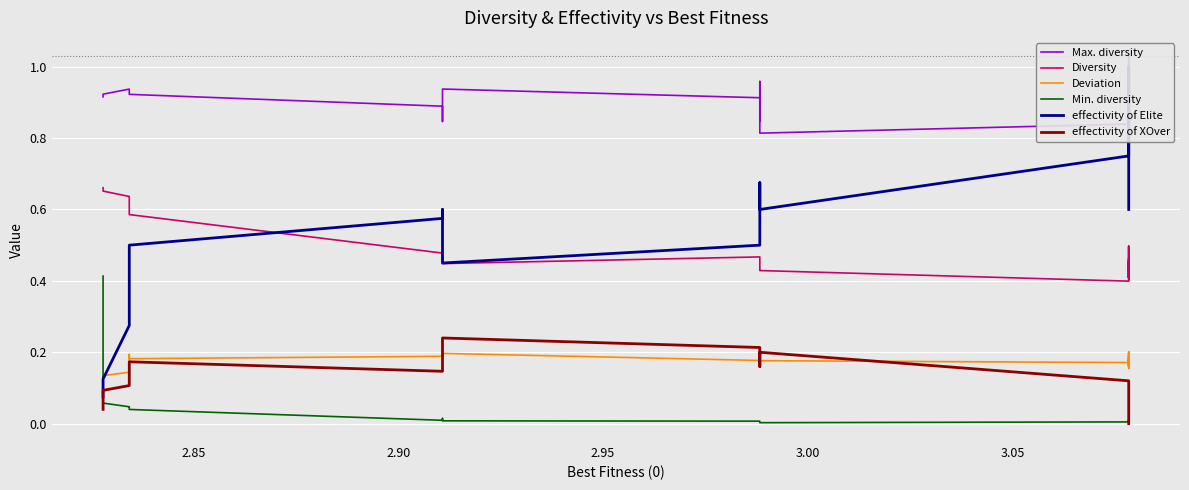

Is it true that Min. diversity equals 0.0 at 9?

False